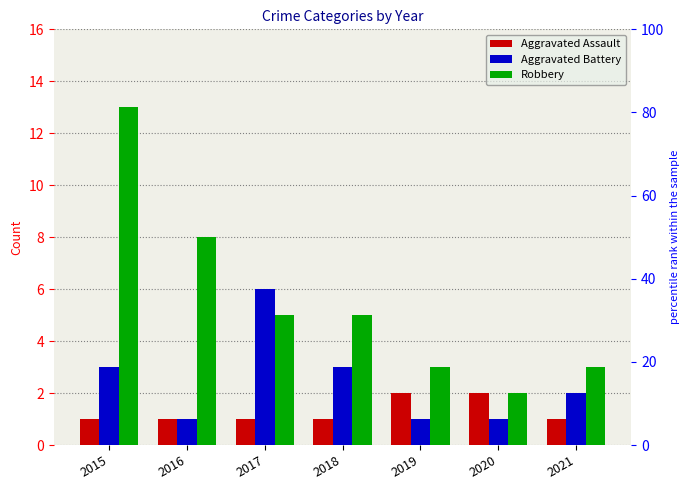

What is the average value of the Robbery series?

6